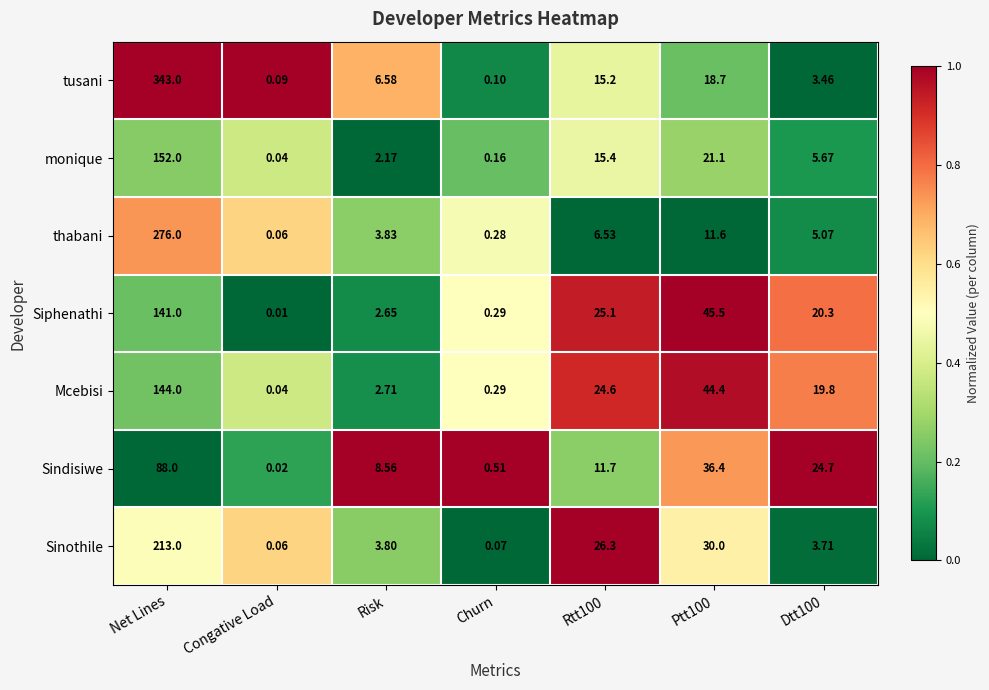

Which series changed the most between Congative Load and Risk?

Sindisiwe